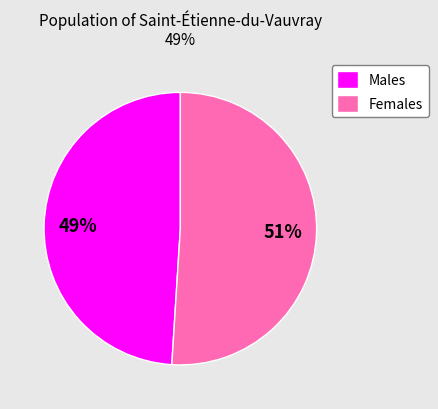

How many slices are in this pie chart?

2